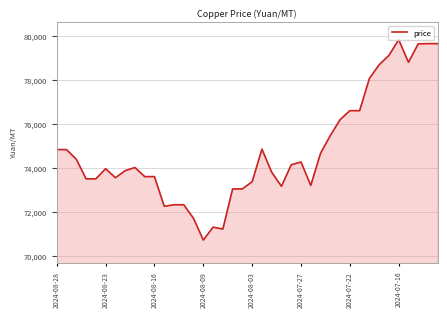

What is the minimum value shown in the chart?

70725